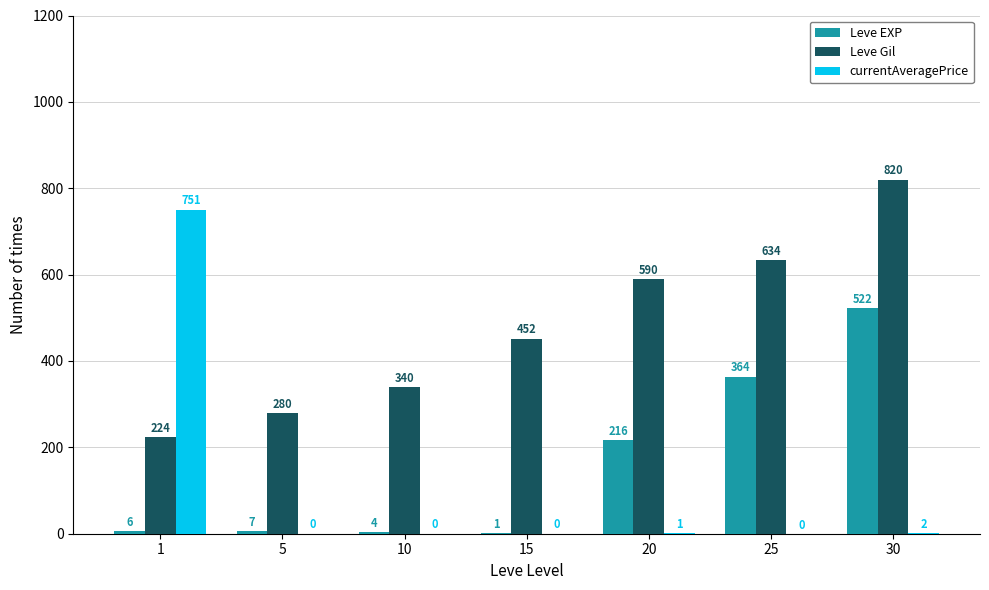

What are all the series names shown in the legend?

Leve EXP, Leve Gil, currentAveragePrice